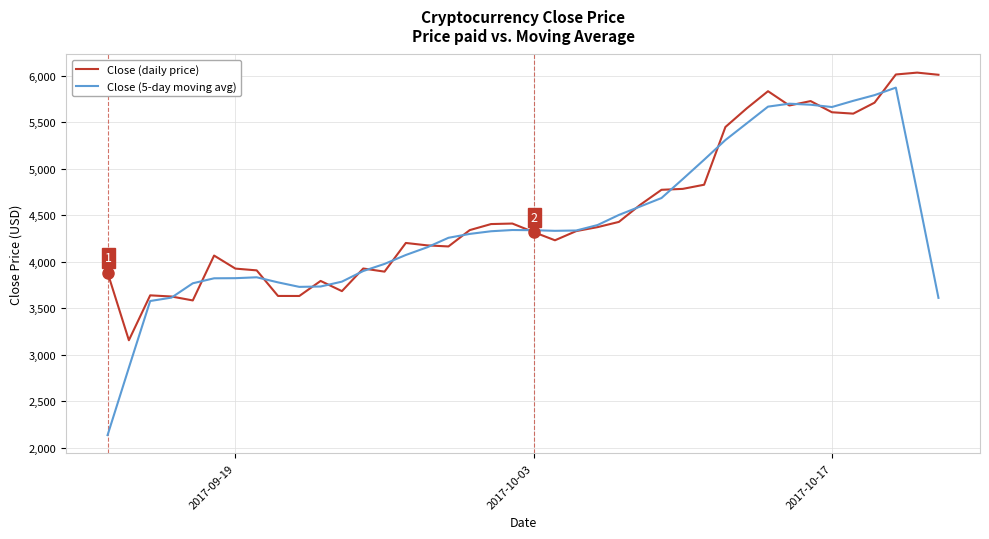

What is the greatest value displayed?

6031.6